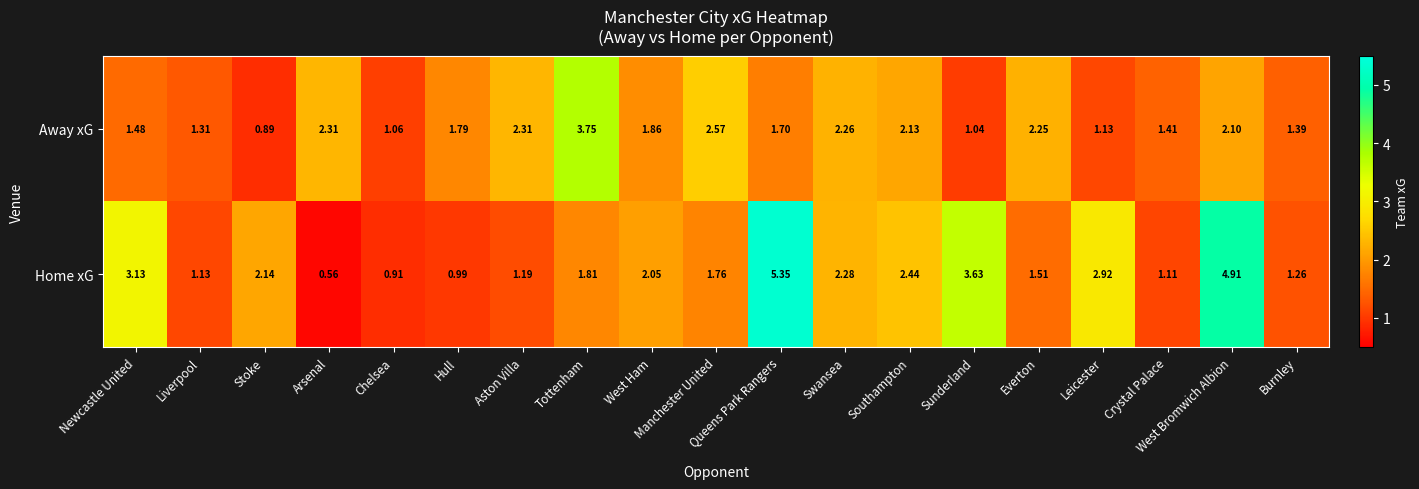

List the series in order of their peak value, highest first.

Home xG, Away xG